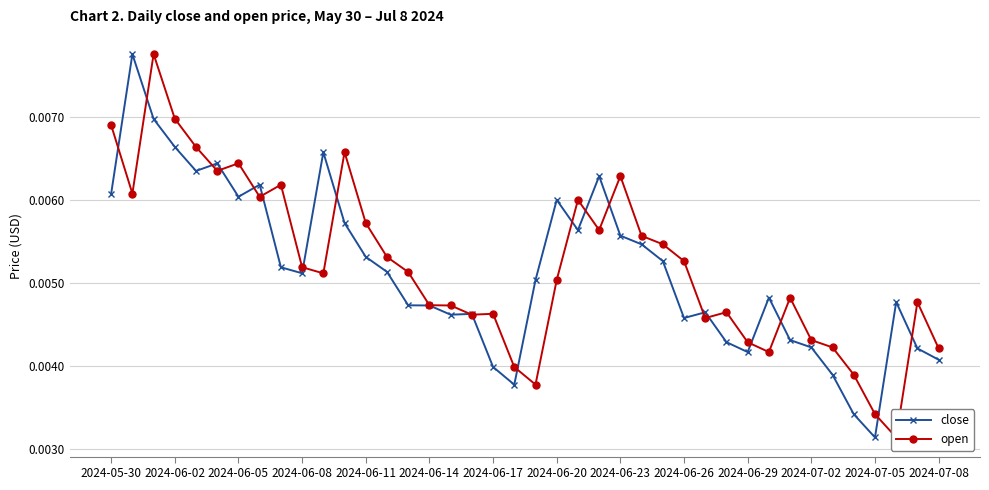

Which category has the lowest value in the close series?

2024-07-05